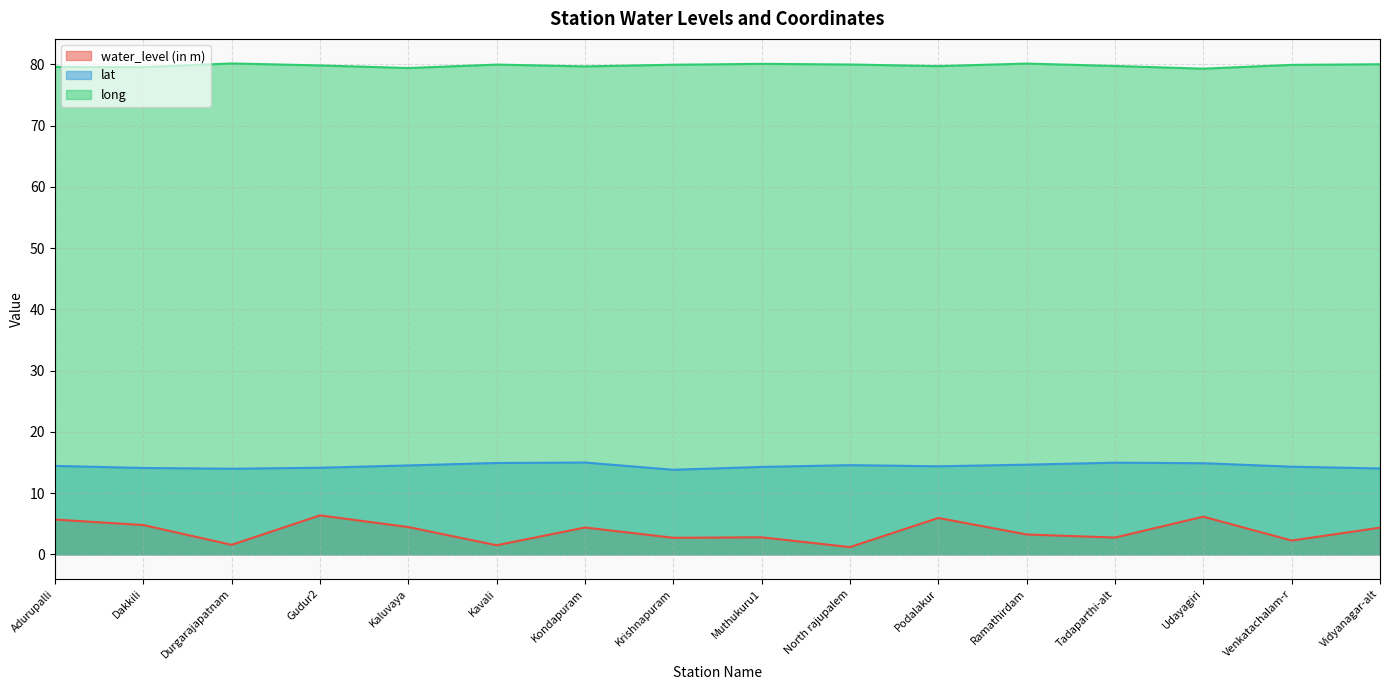

What is the value of the water_level (in m) point at the 13th from the left?

2.7